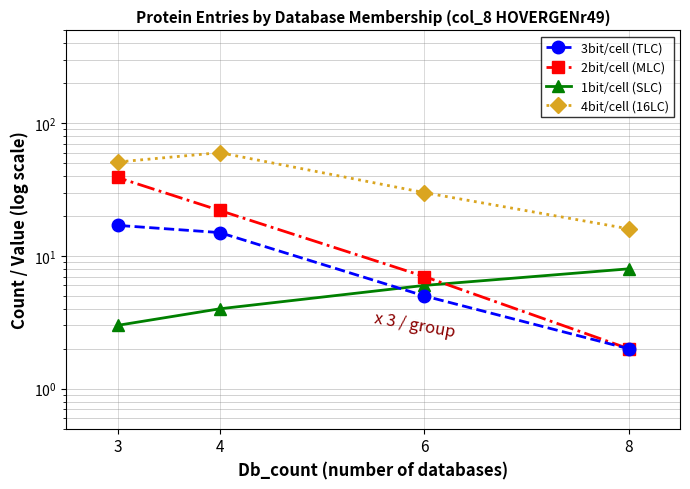

How many data points in 2bit/cell (MLC) are above 22?

1